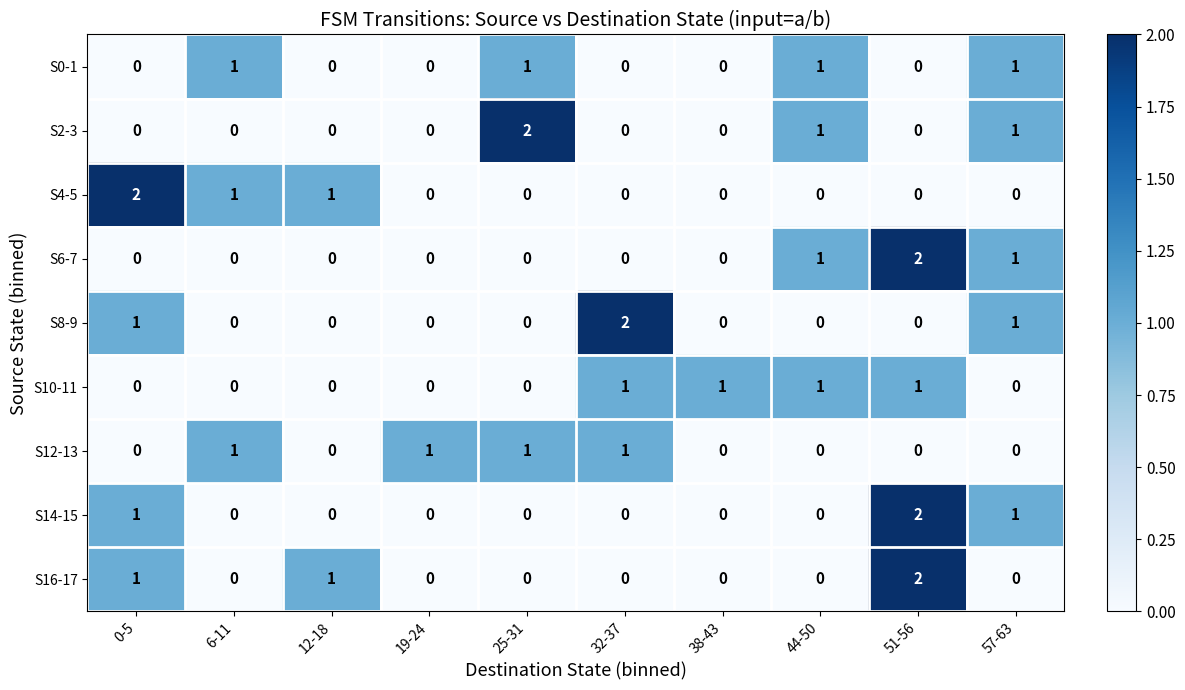

How many data points does each series have?

10